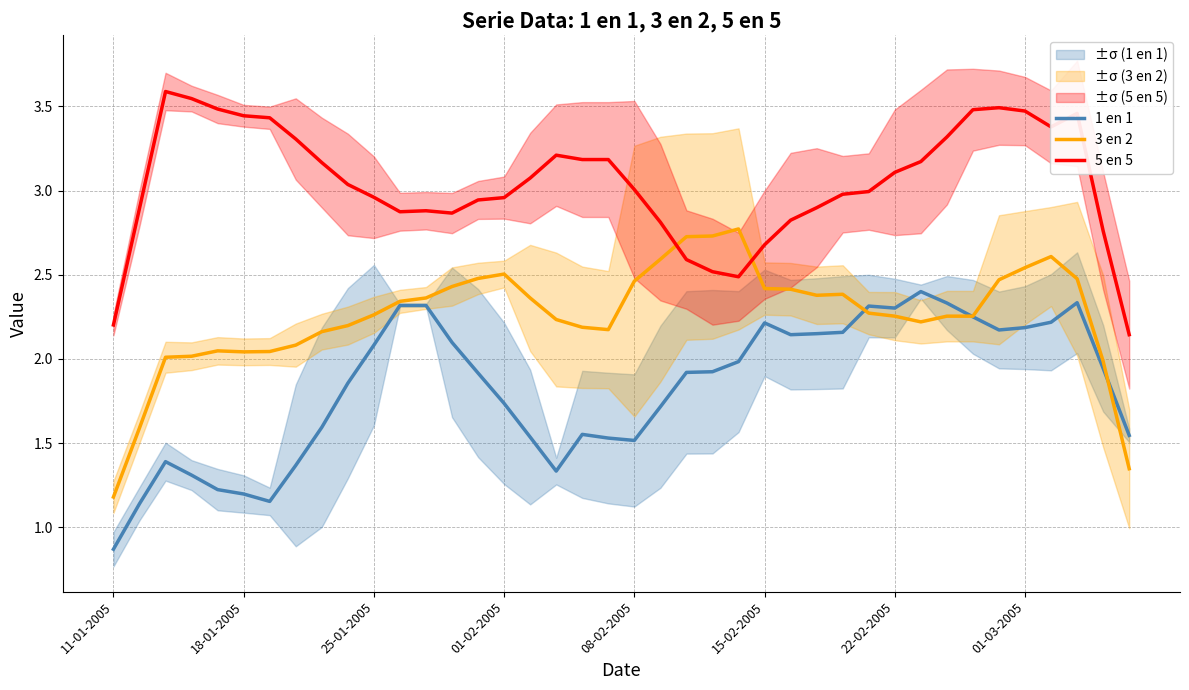

What is the minimum value for 1 en 1?

0.9